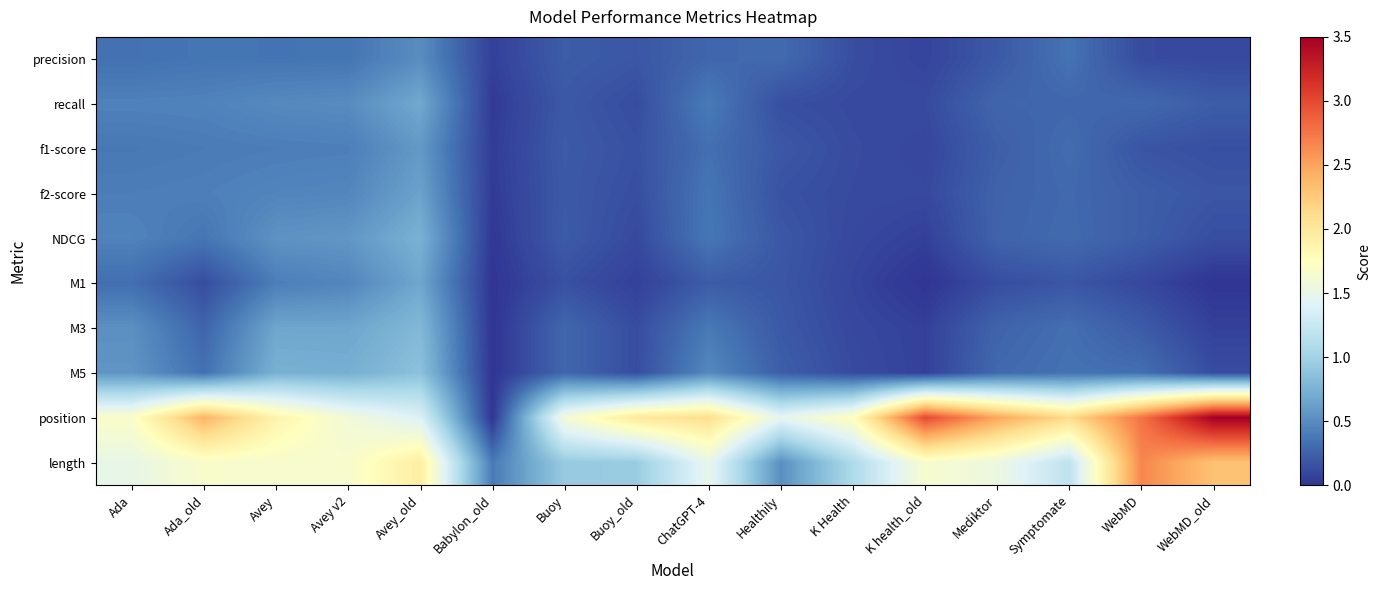

What is the maximum value shown in the chart?

3.5